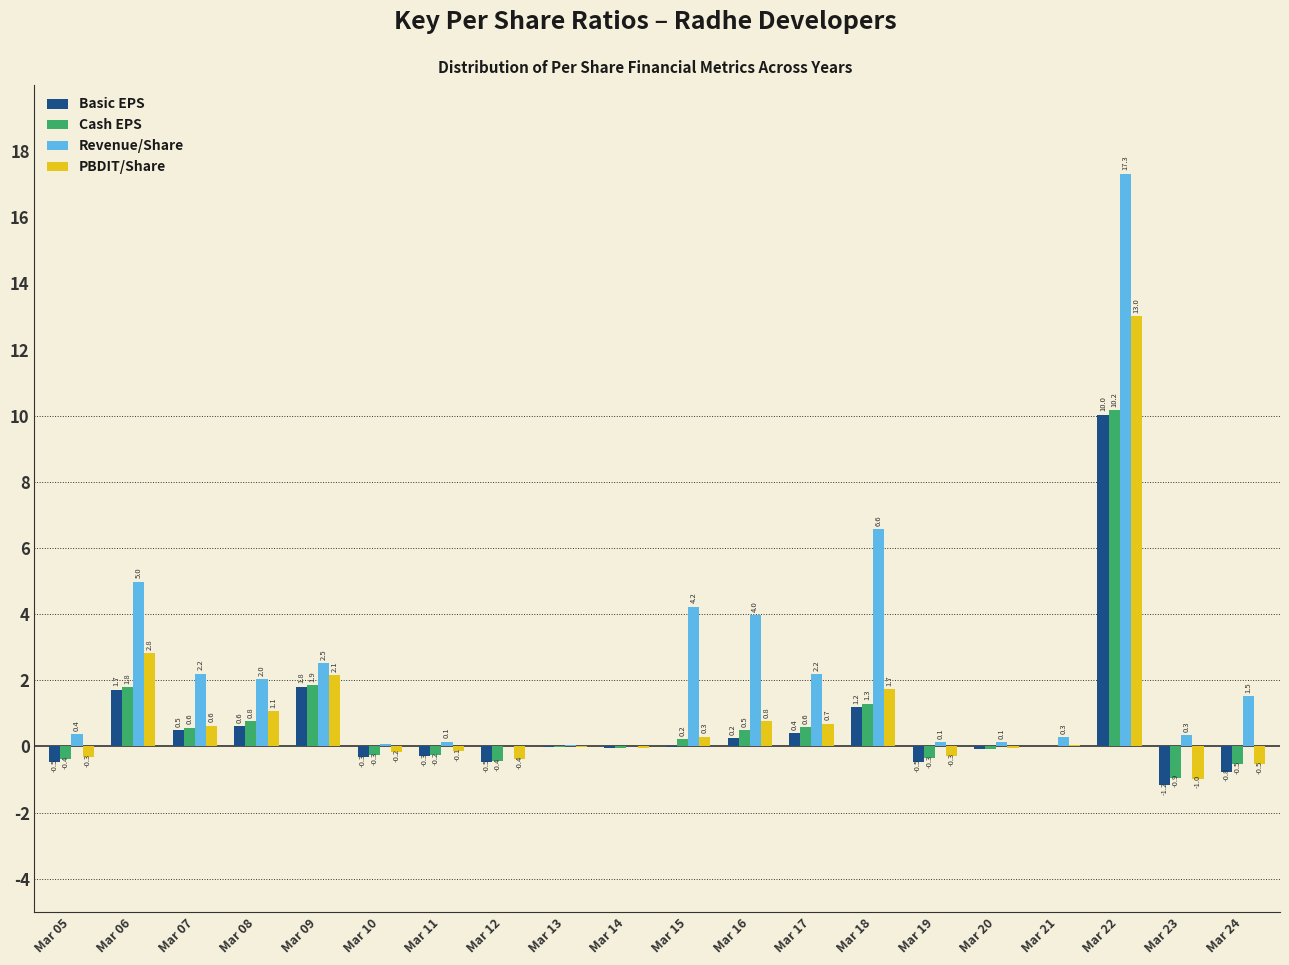

The value of PBDIT/Share at Mar 21 is 0.1. True or false?

True